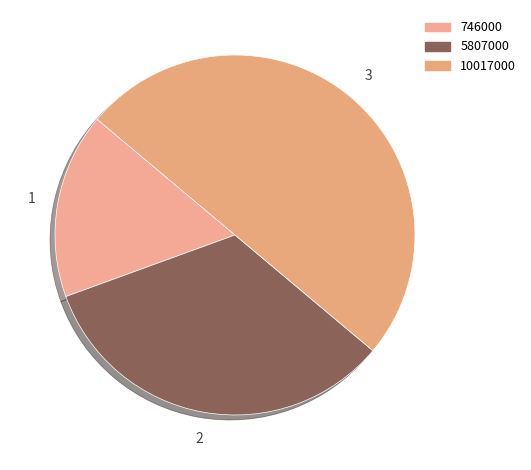

Is there any slice that represents more than half of the pie?

No